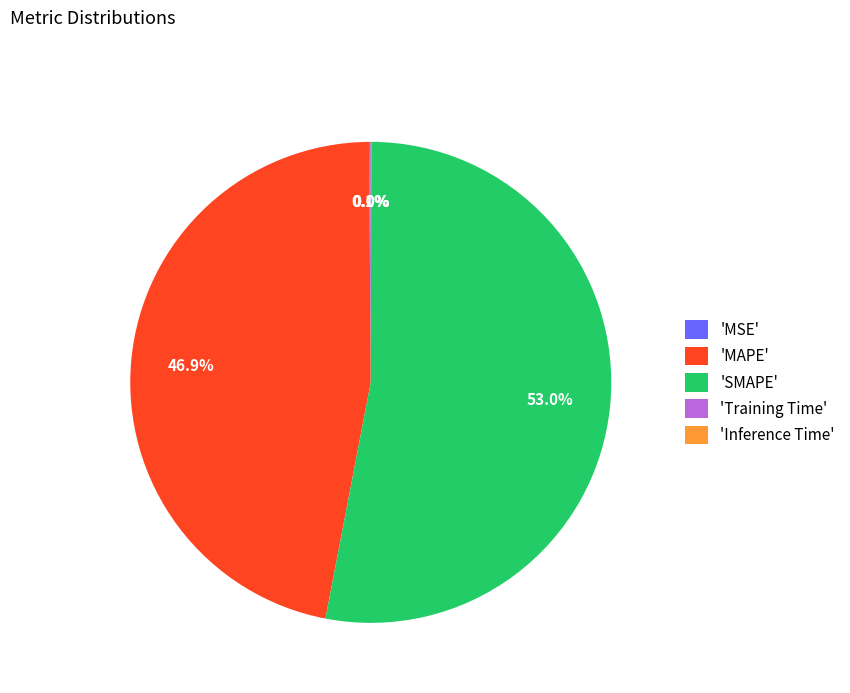

What is the largest slice in the pie chart?

'SMAPE'